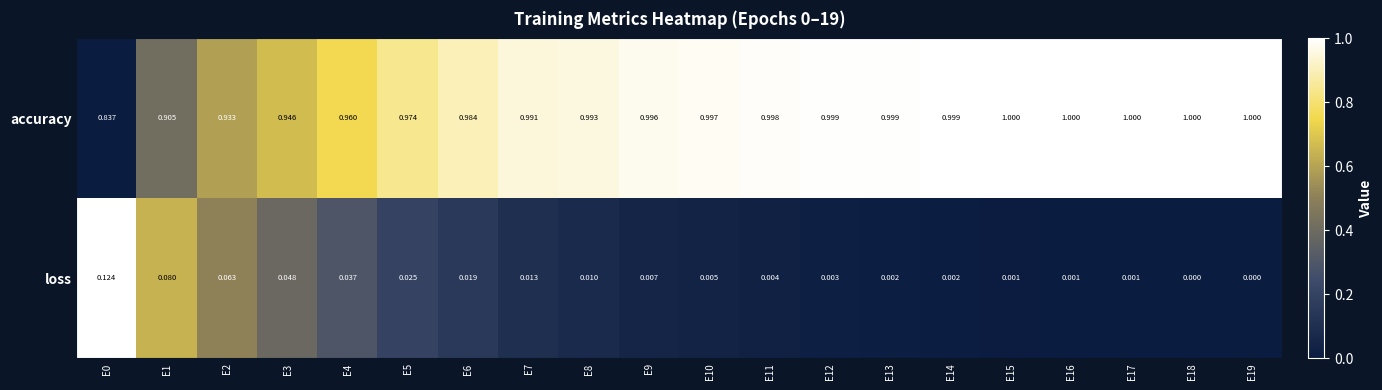

Which series has the widest spread of values?

accuracy